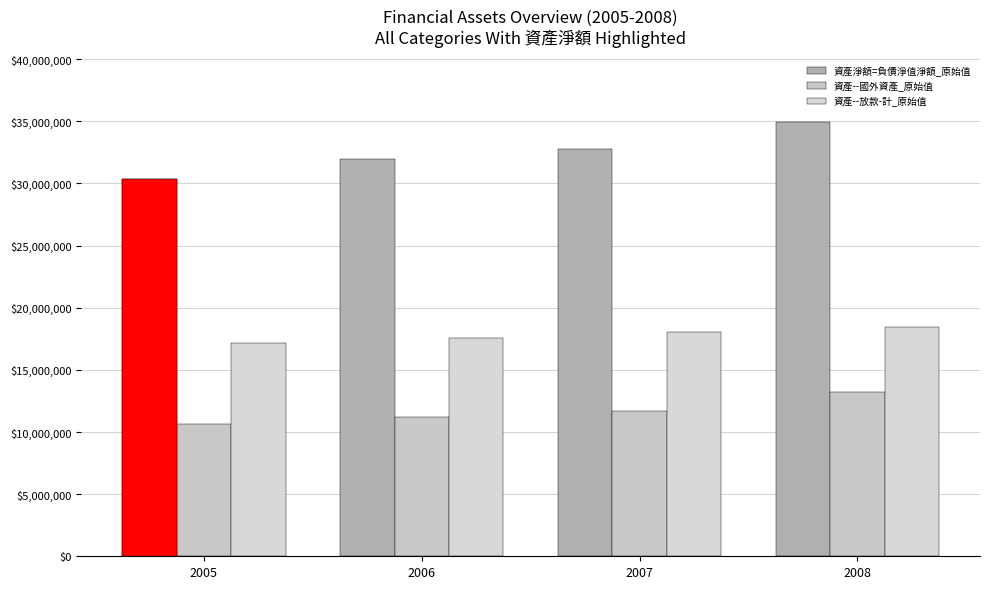

What is the difference between the highest and lowest values at 2005?

19751672